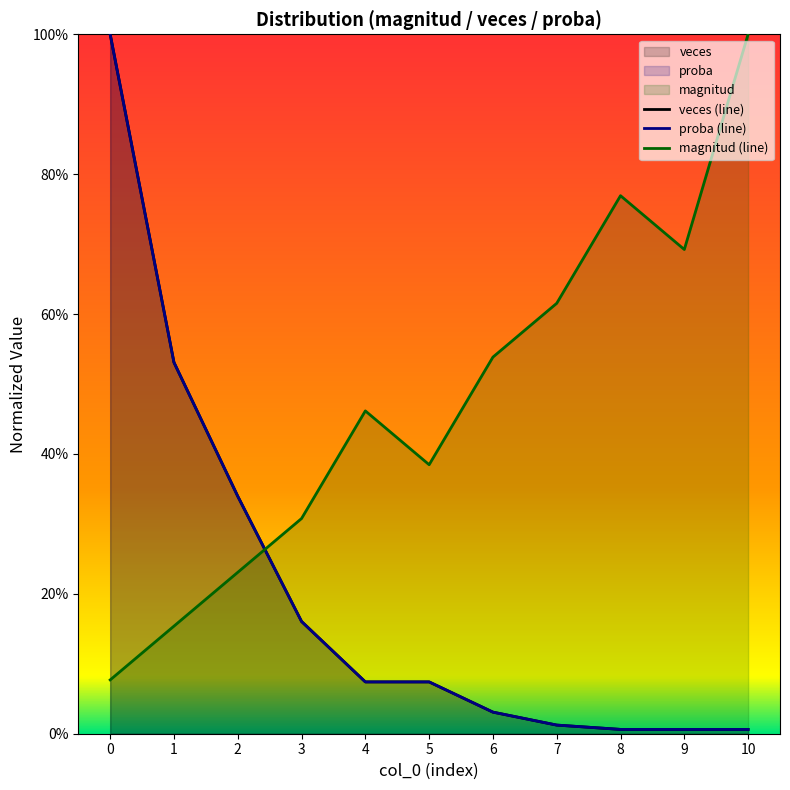

What is the average value of the magnitud series?

0.5